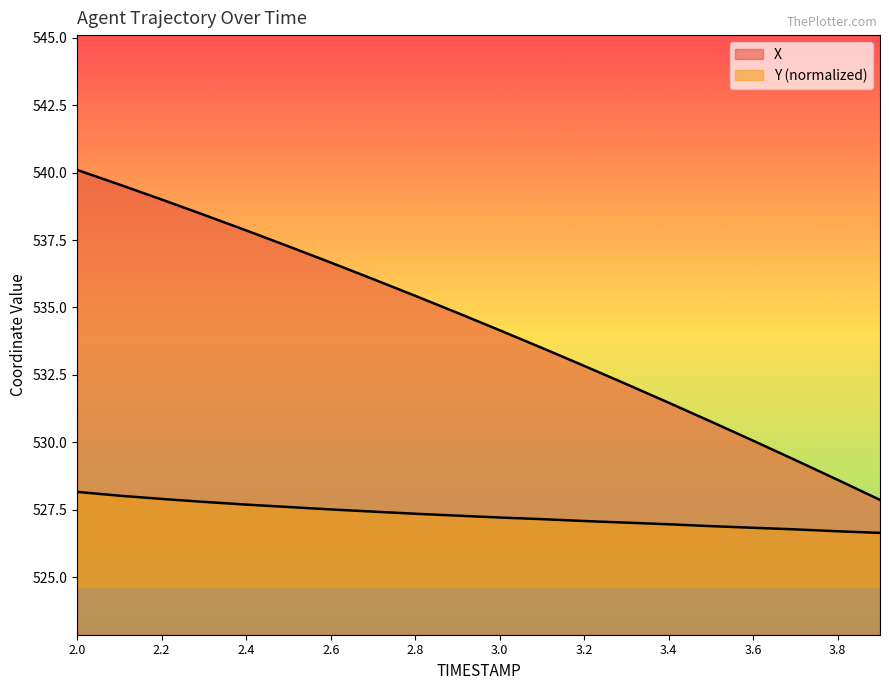

What is the value of the X point at the 11th from the left?

534.2